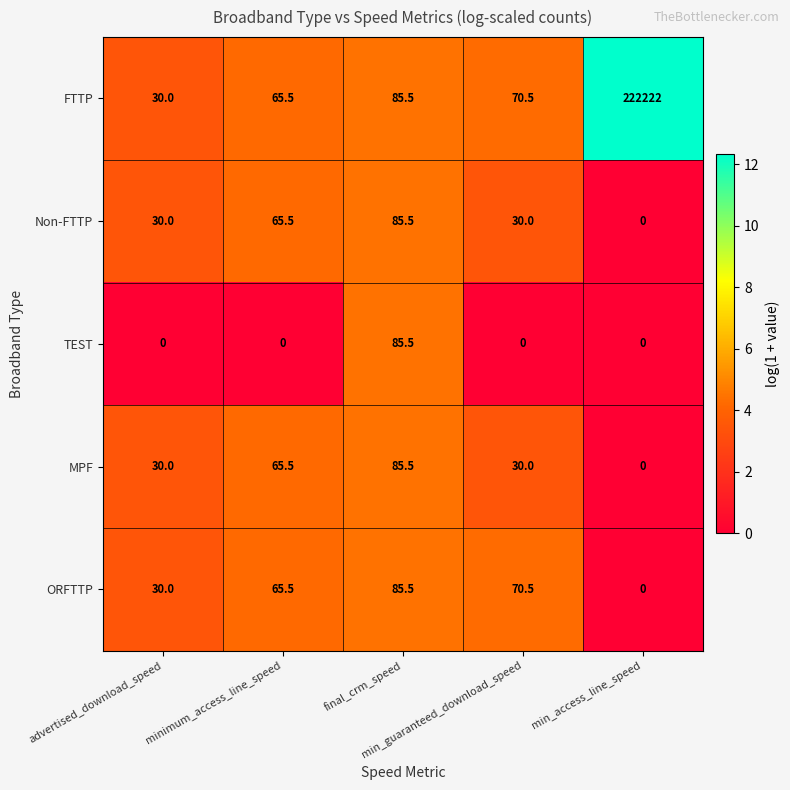

What is the sum of all ORFTTP values?

251.5